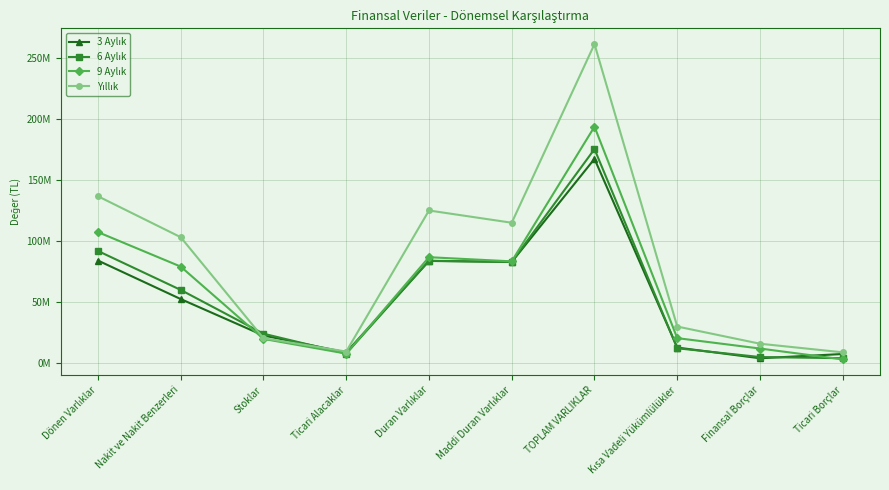

What is the label of the 2nd point from the right?

Finansal Borçlar